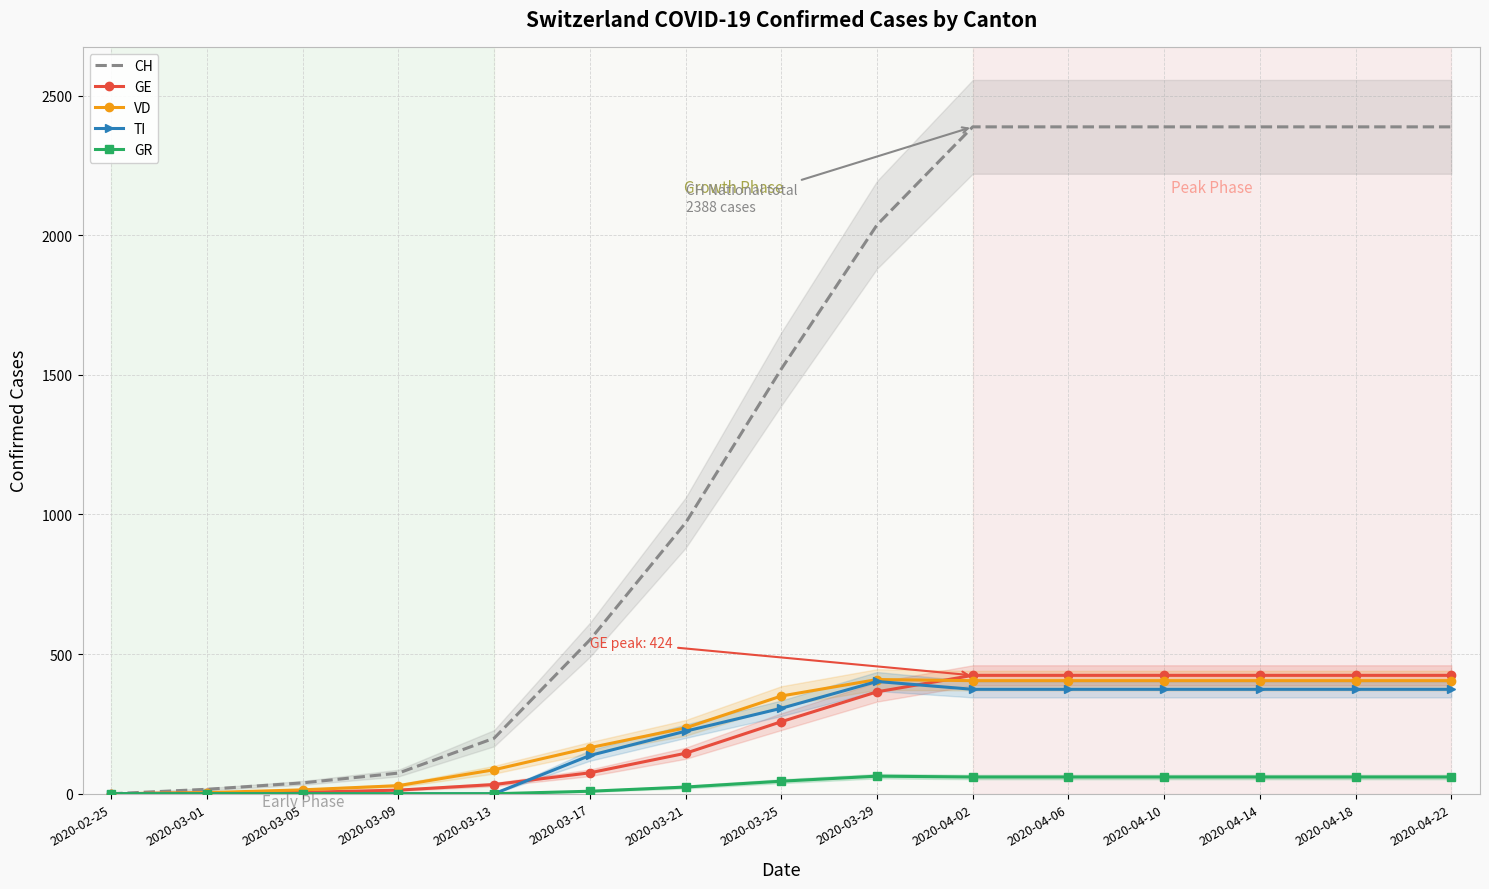

Count the number of data series in this chart.

5